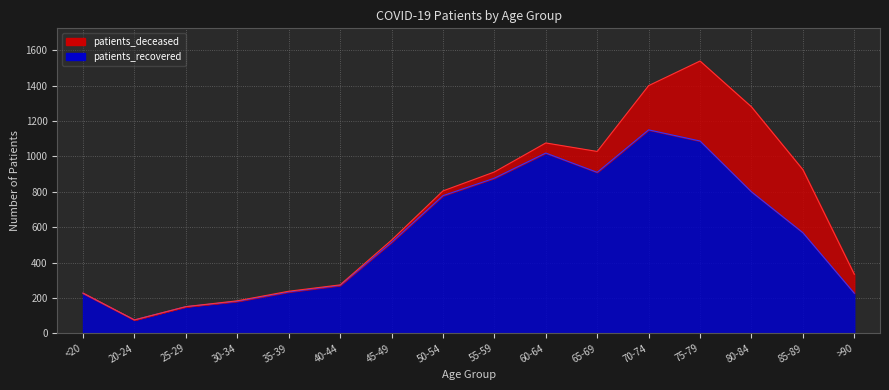

What is the difference between the values at >90 and 50-54?

551